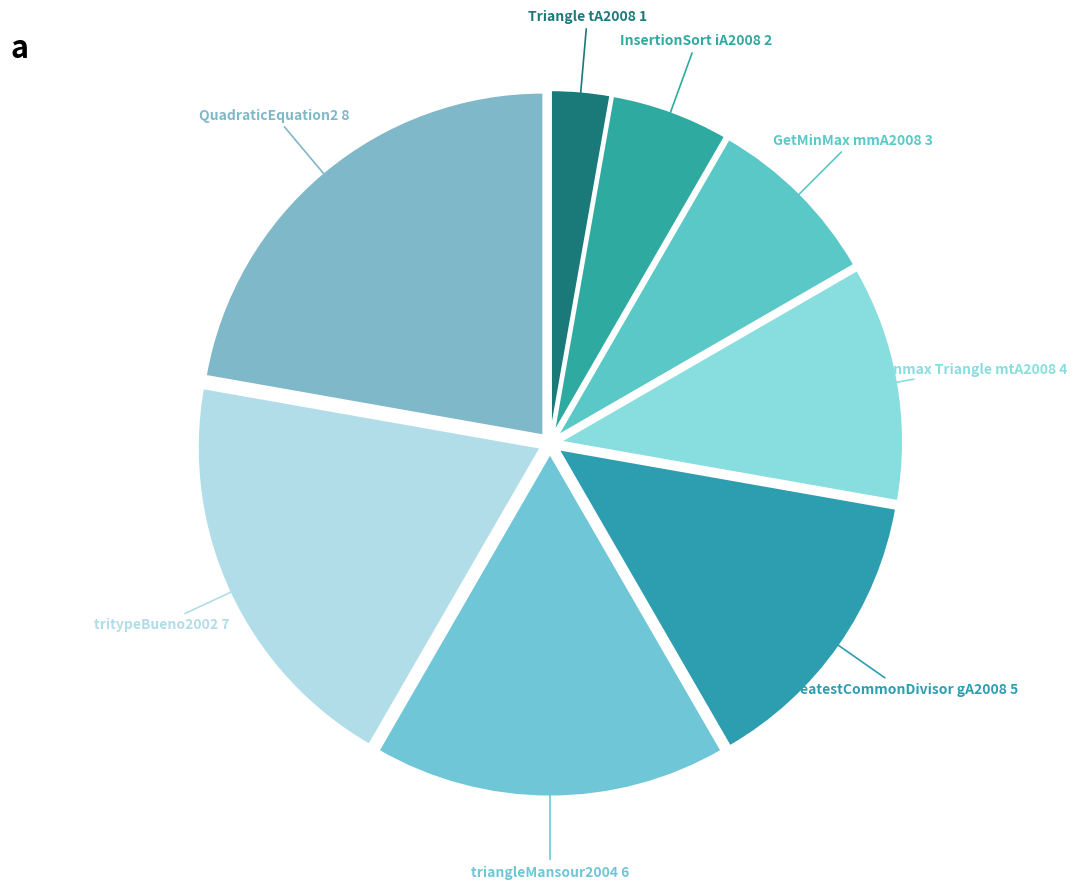

Does Triangle tA2008 account for over 50% of the chart?

No